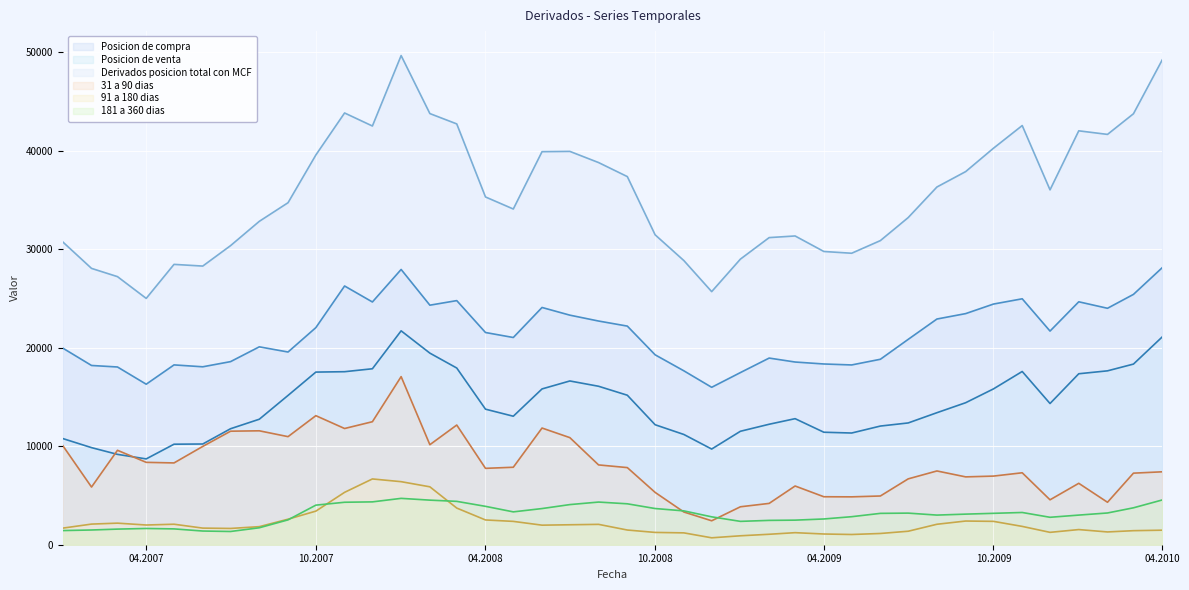

Which label corresponds to the smallest value in the chart?

01-12-2008